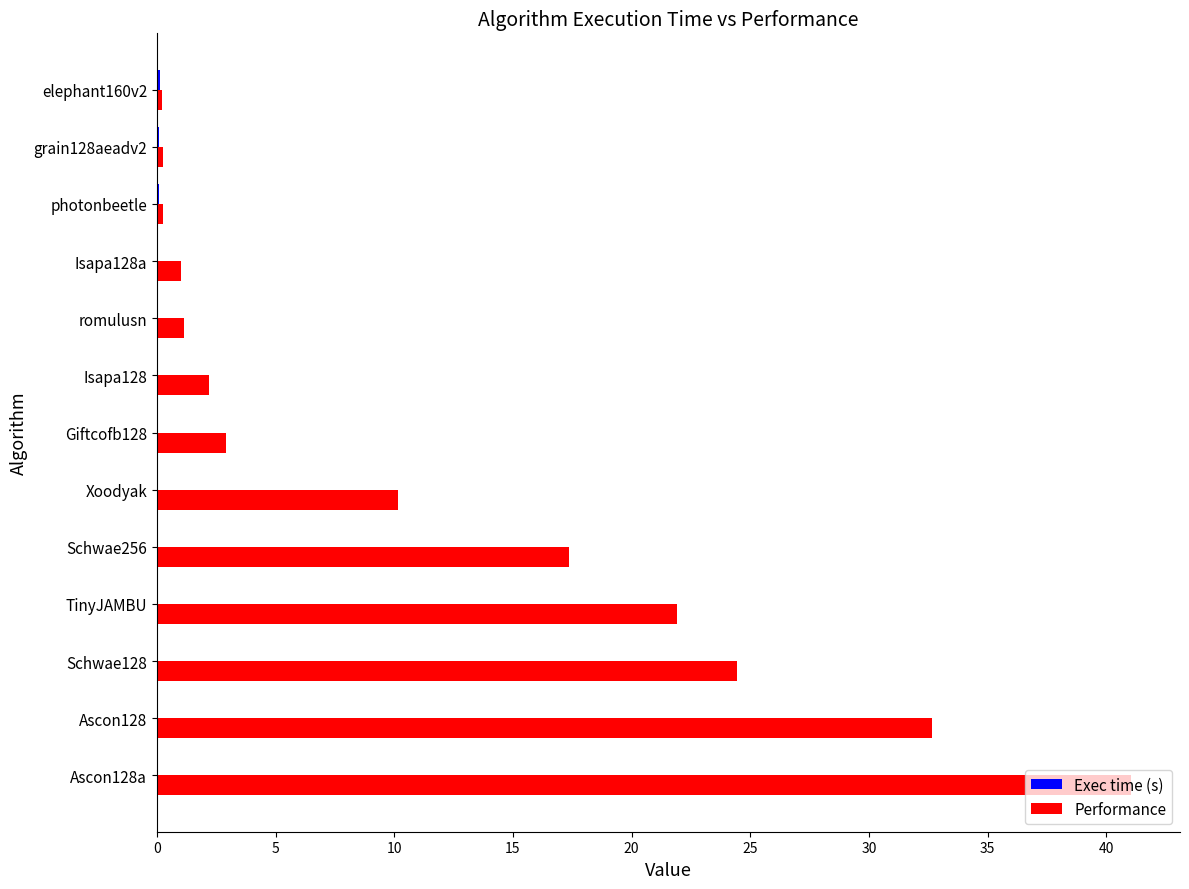

Which label corresponds to the largest value in the chart?

Ascon128a